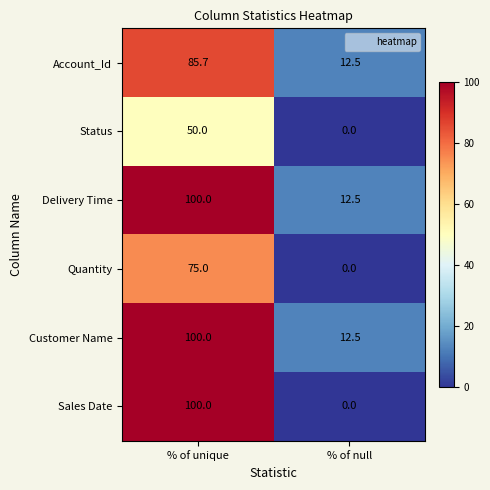

At which label does Sales Date reach its peak?

% of unique